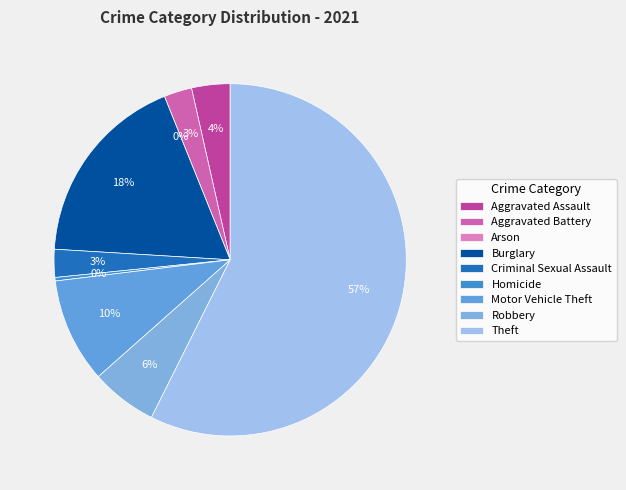

Which slice represents more than half of the pie?

Theft